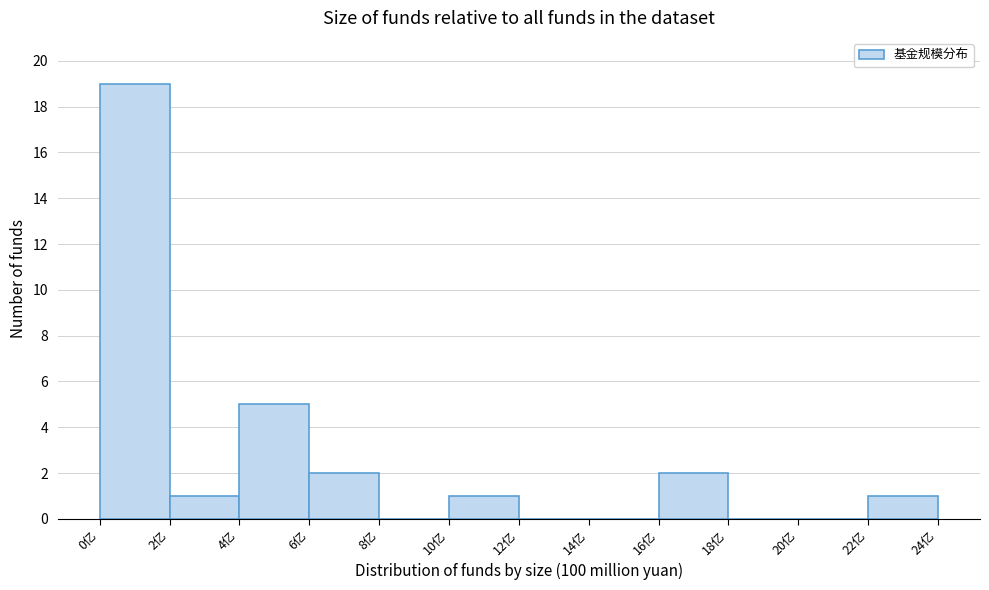

Reading left to right, transcribe this chart: for each bar, give the range it covers on the x-axis and its height. The values are not printed on the chart, so give them approximately, as read against the axis.

0 to 2: 19
2 to 4: 1
4 to 6: 5
6 to 8: 2
8 to 10: 0
10 to 12: 1
12 to 14: 0
14 to 16: 0
16 to 18: 2
18 to 20: 0
20 to 22: 0
22 to 24: 1